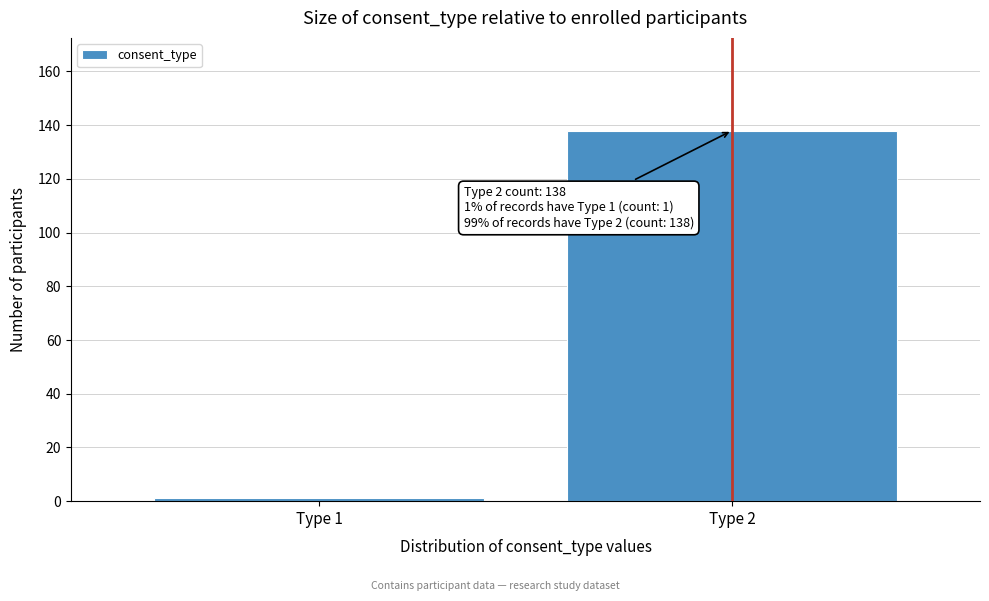

Reading left to right, list all the values displayed in this chart.

1	138